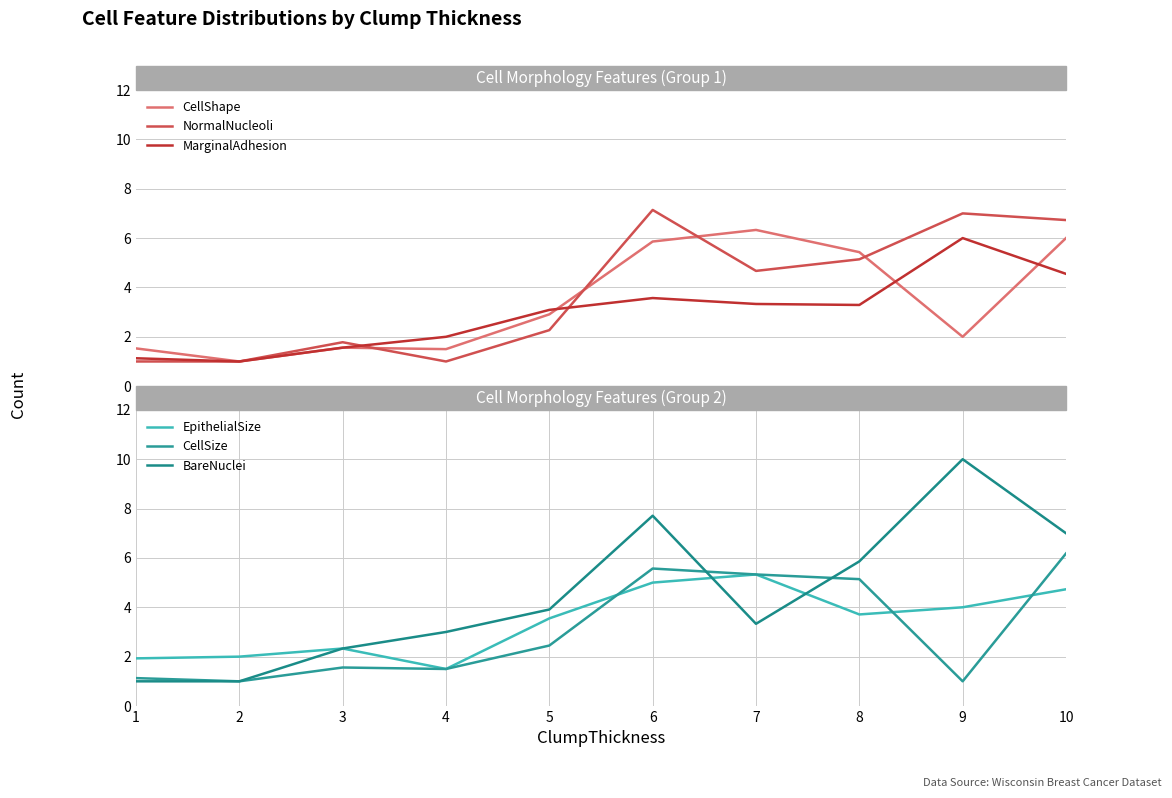

At which category is the sum across all series the highest?

10